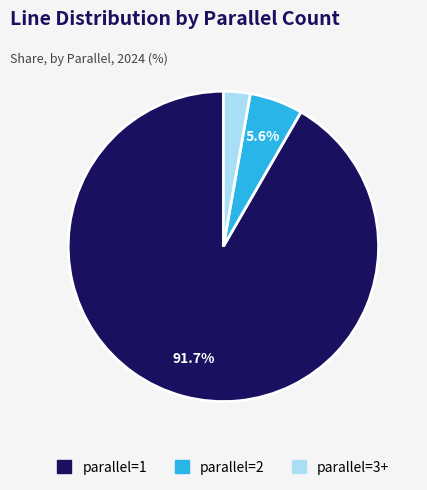

What is the ratio of the value at parallel=2 to the value at parallel=3+?

2.0